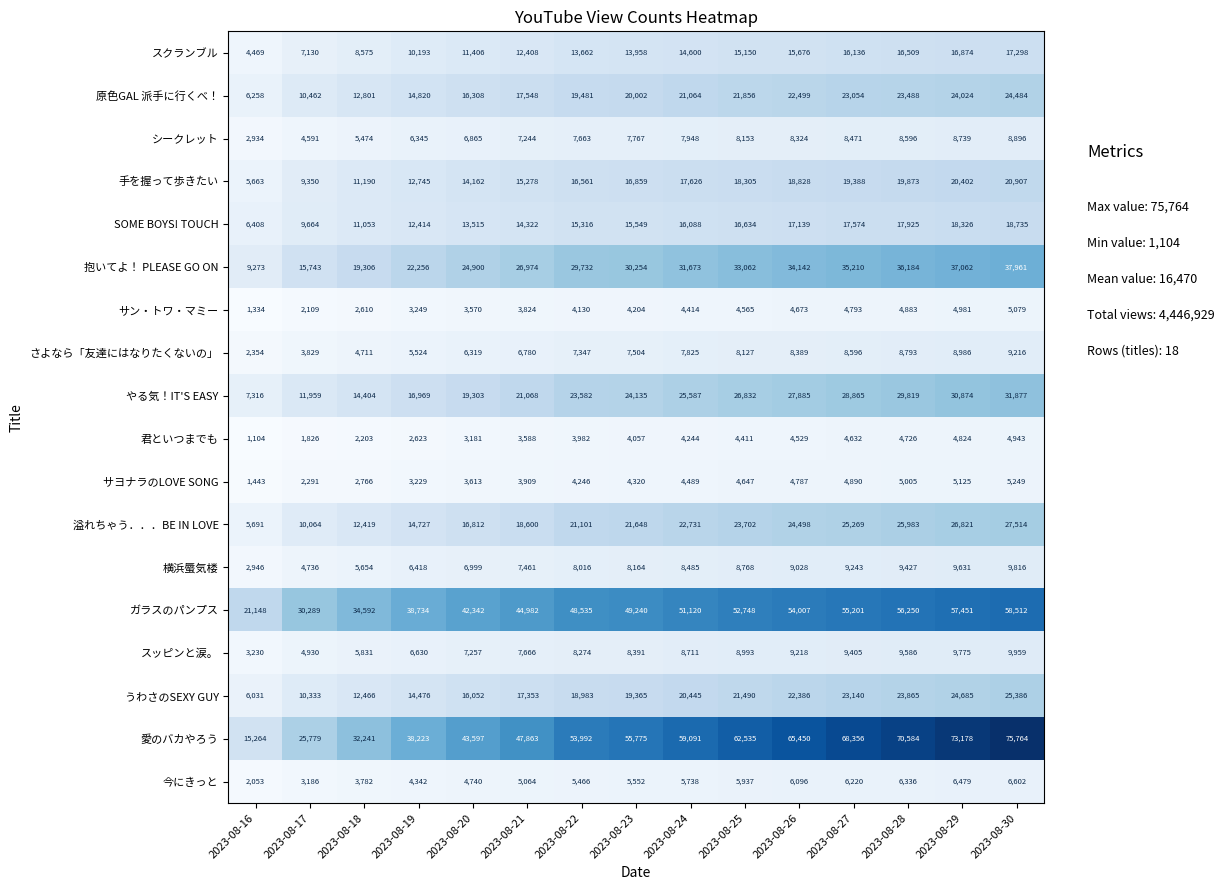

At how many categories does at least one series exceed 48958?

9